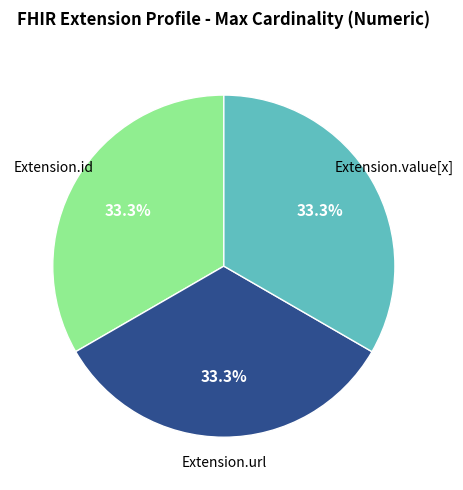

Does any single category account for the majority?

No